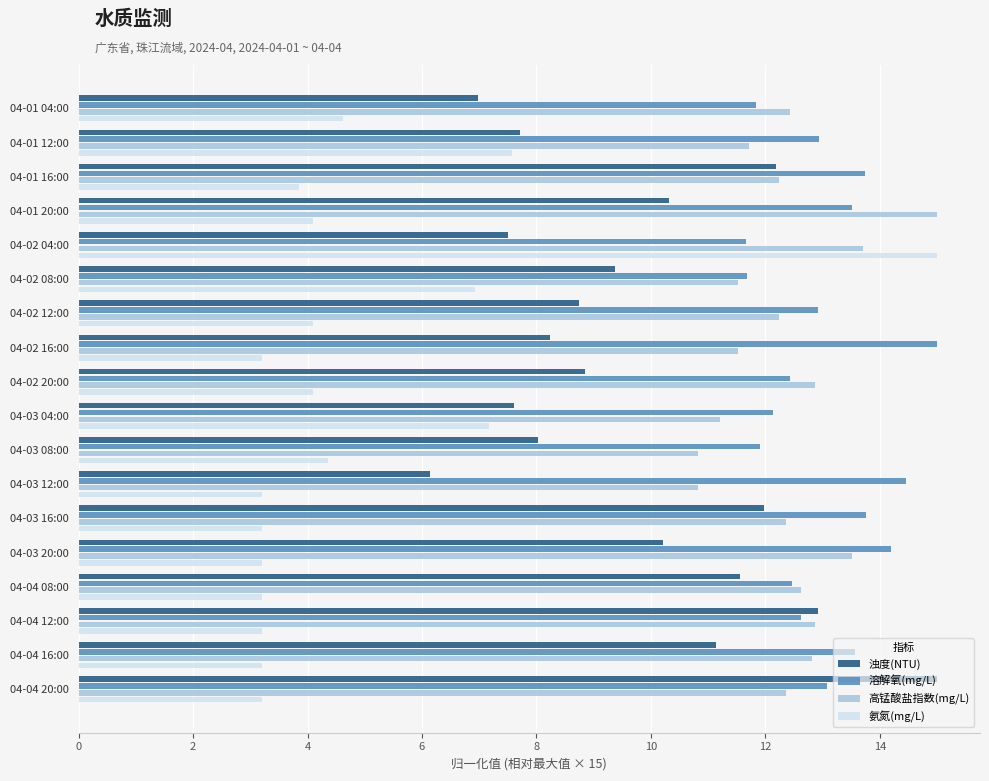

What is the sum of the 浊度(NTU) values at 04-02 20:00 and 04-03 16:00?

20.8